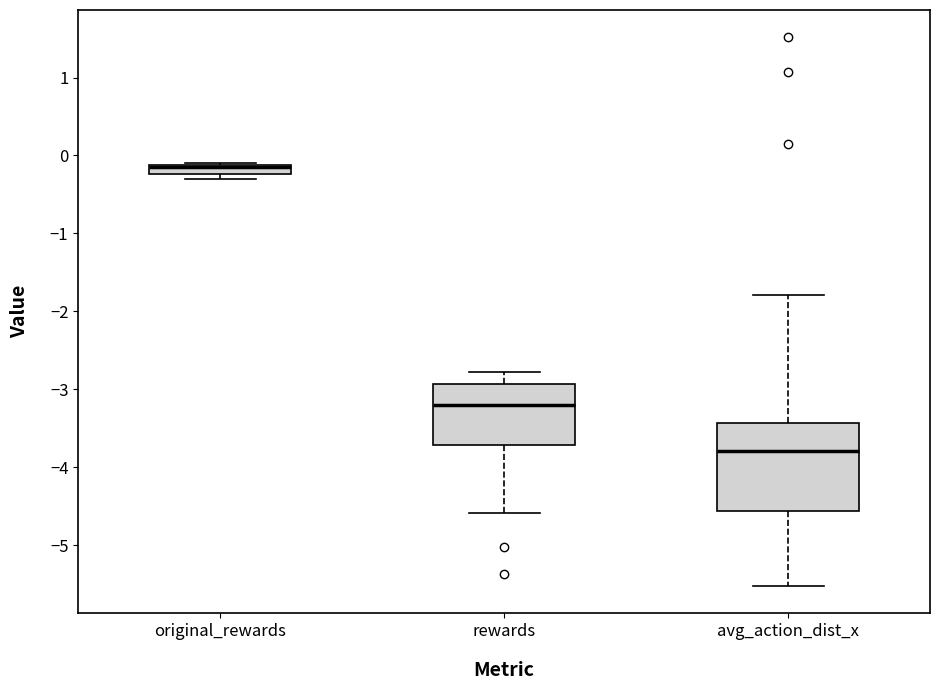

Which box is the tallest, from its lower edge to its upper edge?

avg_action_dist_x